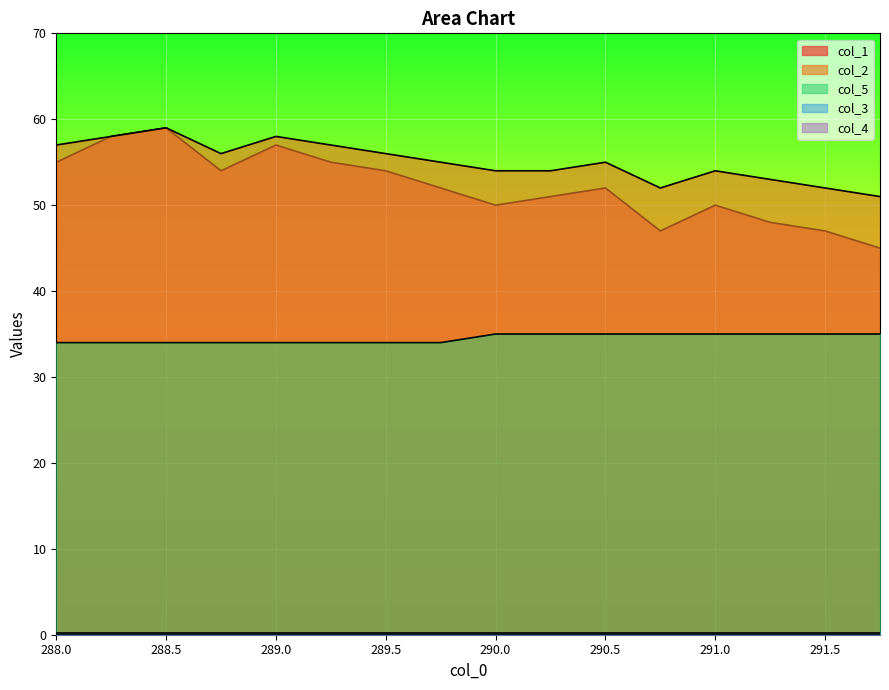

What is the value of the col_2 point at the 13th from the left?

54